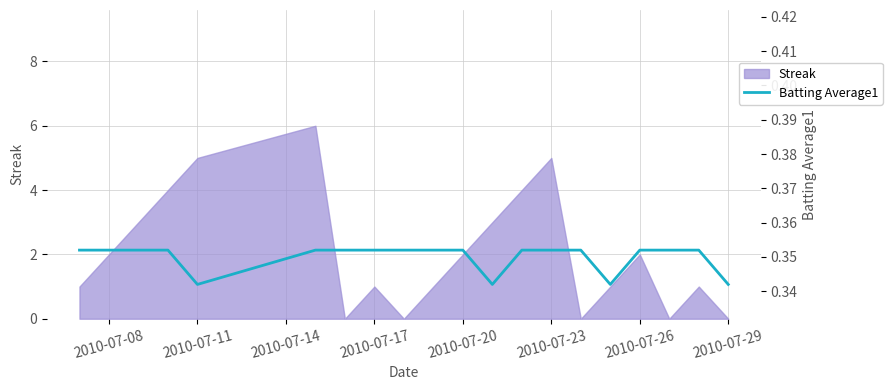

The value at 2010-07-08 is 0.1. True or false?

False